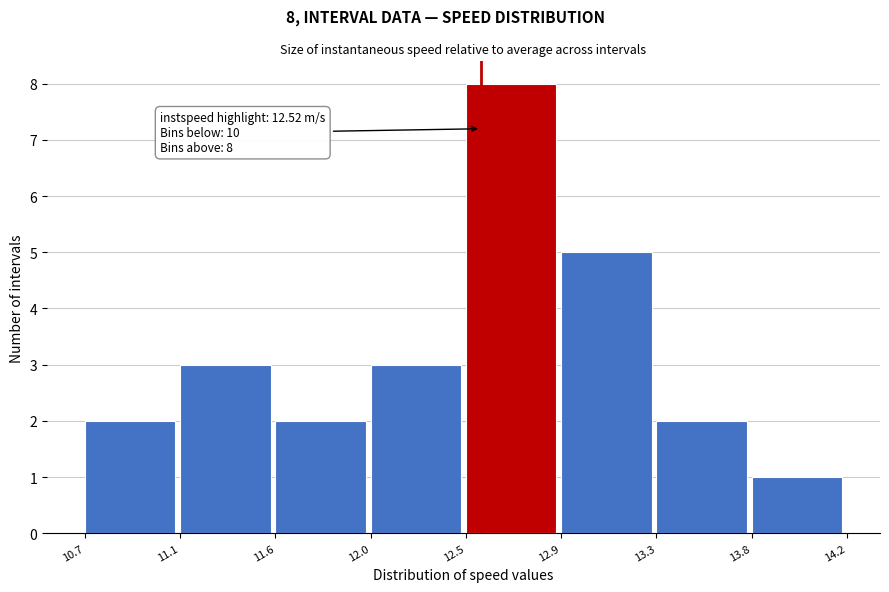

Reading right to left, extract all data points from this chart.

13.8=1	13.3=2	12.9=5	12.5=8	12.0=3	11.6=2	11.1=3	10.7=2